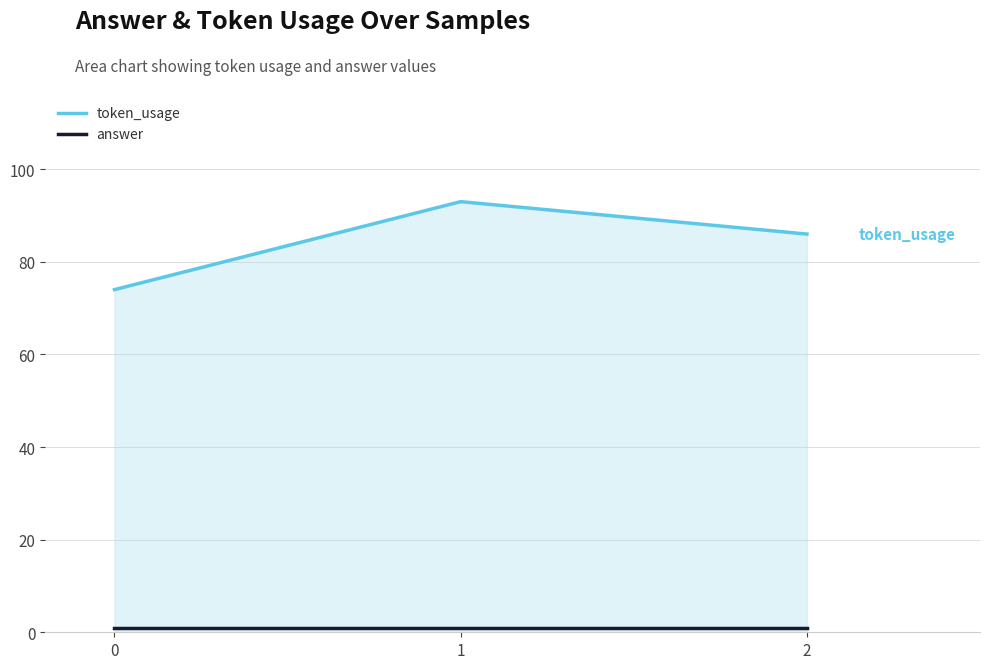

The value of token_usage at 0 is 74. True or false?

True